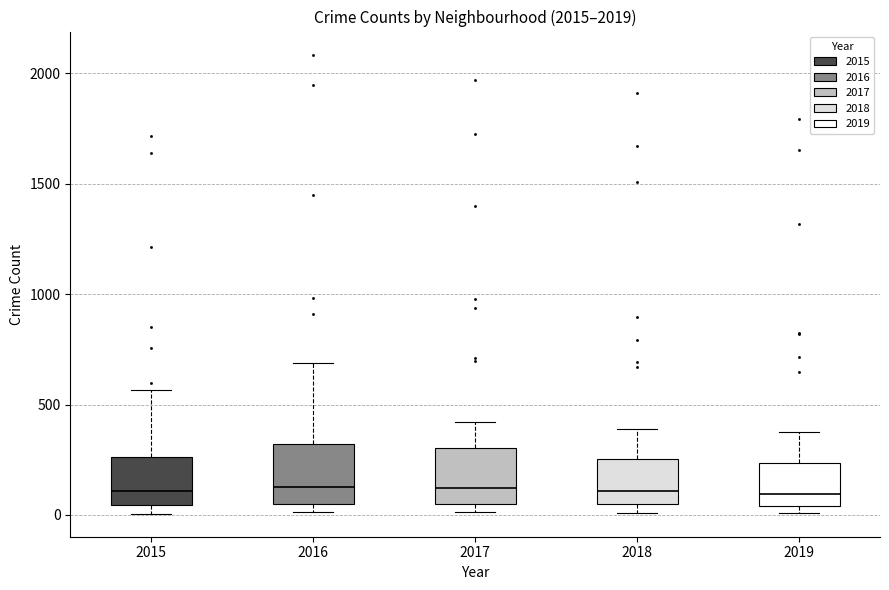

Reading left to right, read every box against the y-axis: the position of its median line, the range the box covers, and the ends of its whiskers. The values are not printed on the chart, so give them approximately, as read against the axis.

2015: median 100, box 50 to 250, whiskers 0 to 550
2016: median 150, box 50 to 300, whiskers 0 to 700
2017: median 100, box 50 to 300, whiskers 0 to 400
2018: median 100, box 50 to 250, whiskers 0 to 400
2019: median 100, box 50 to 250, whiskers 0 to 400